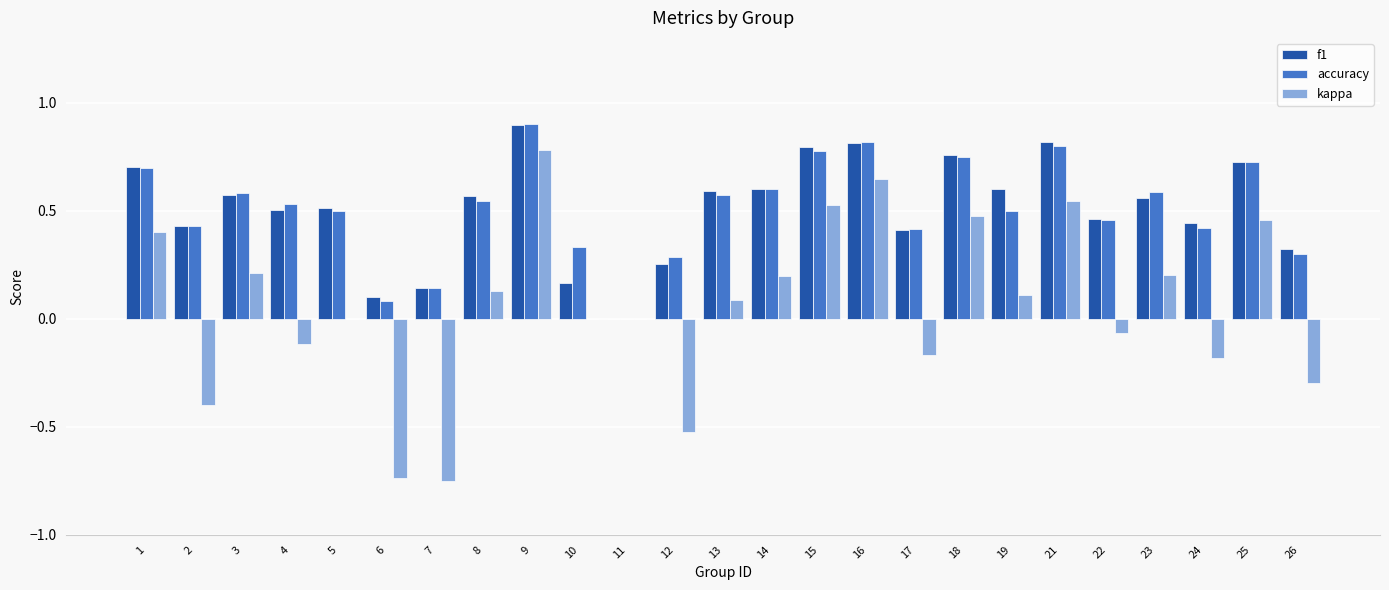

What are all the series names shown in the legend?

f1, accuracy, kappa